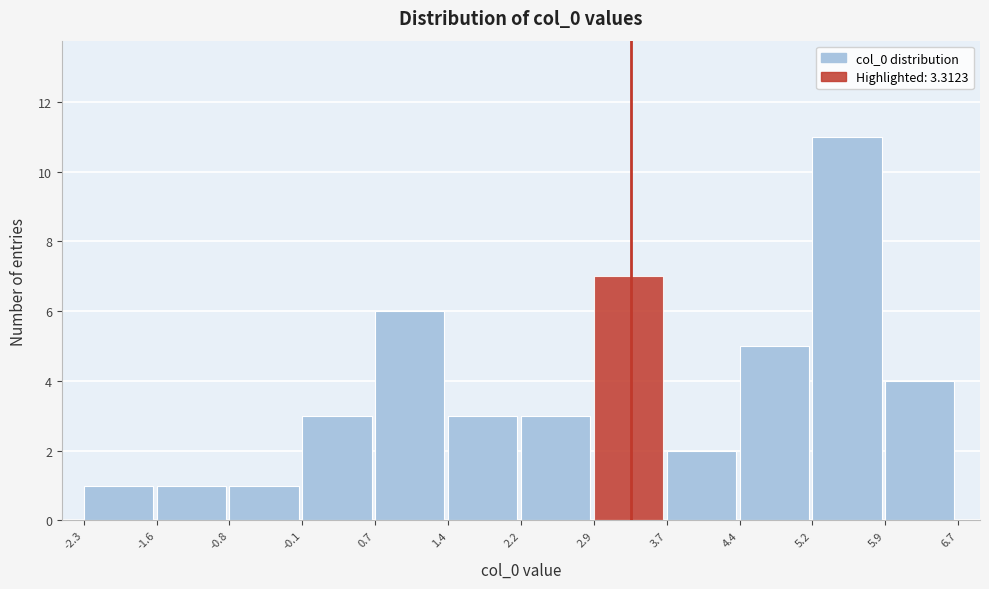

How tall is the bar that spans 5.9 to 6.7 on the x-axis? The values are not printed on the chart, so give them approximately, as read against the axis.

4